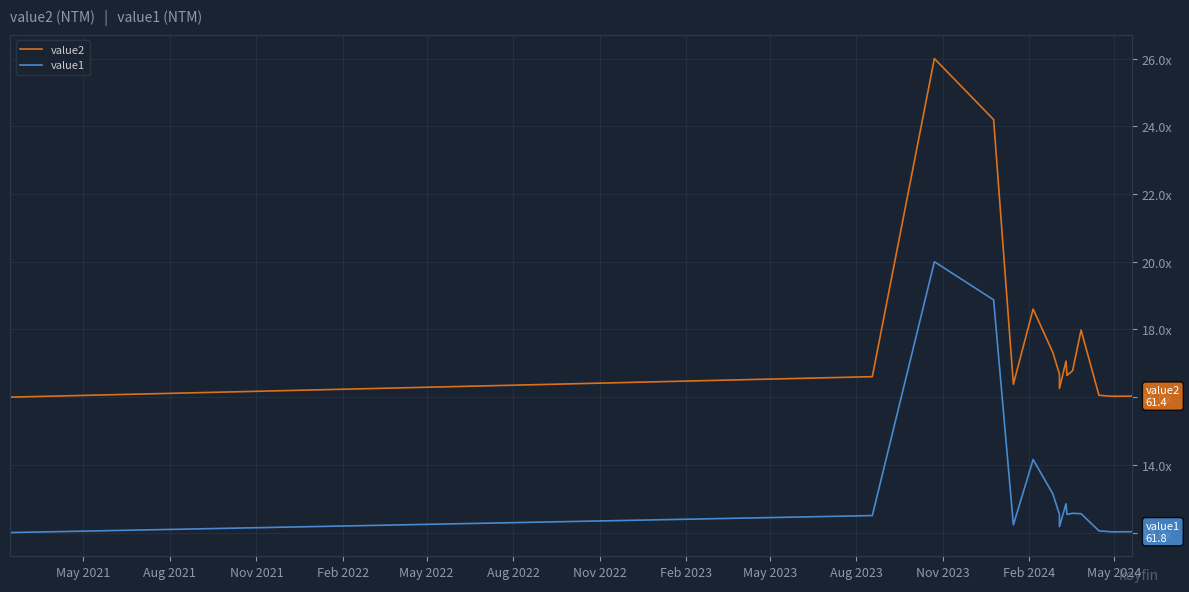

Is it true that value1 equals 10.9 at Nov 2022?

False